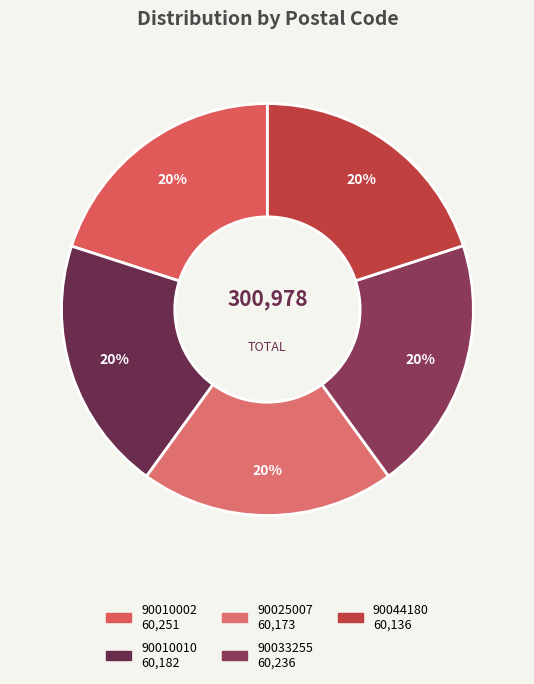

Is the sum of 90025007 and 90044180 greater than half?

No